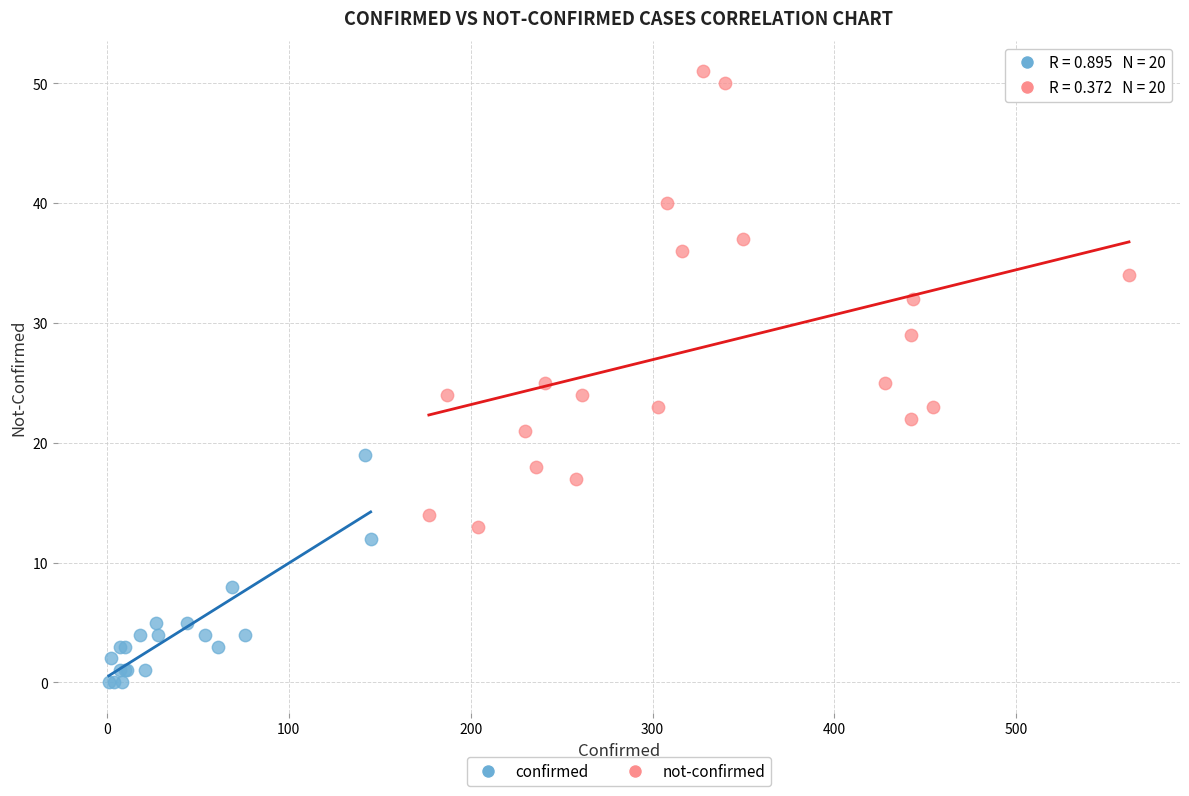

Which series reaches the minimum Y coordinate?

confirmed